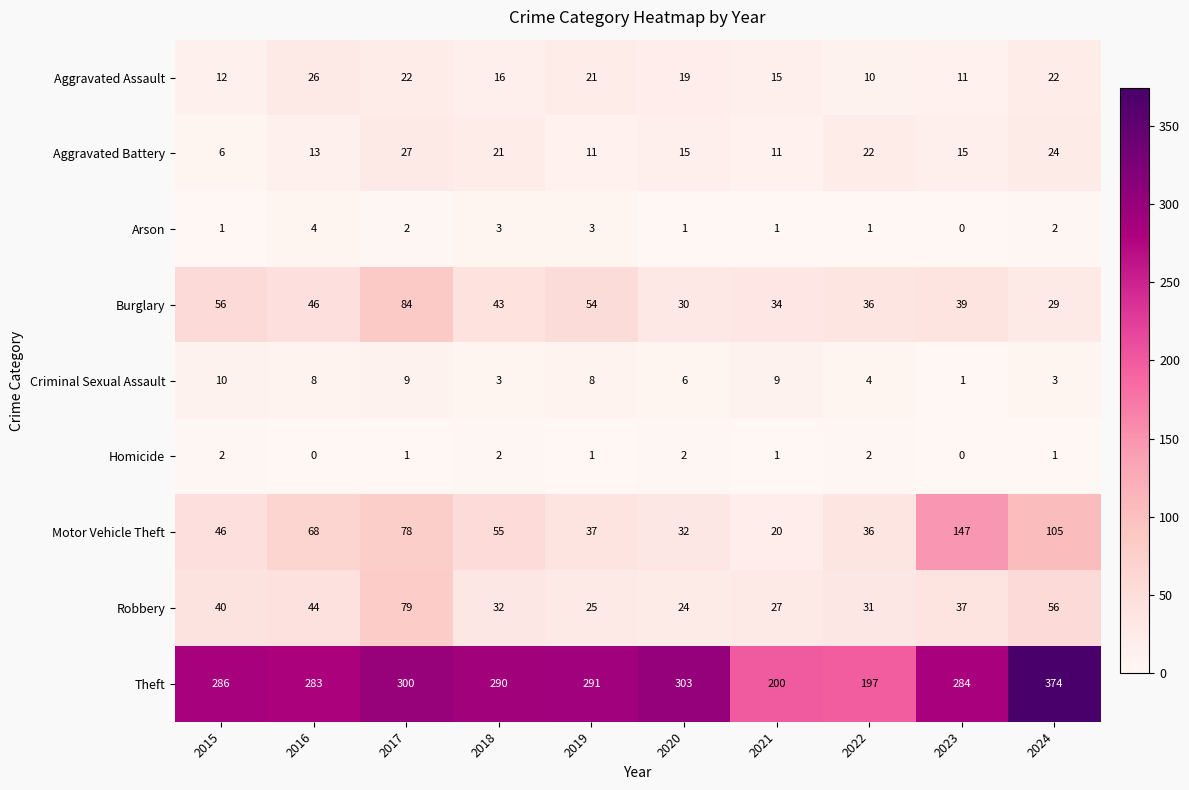

What is the difference between the Burglary values at 2021 and 2023?

5